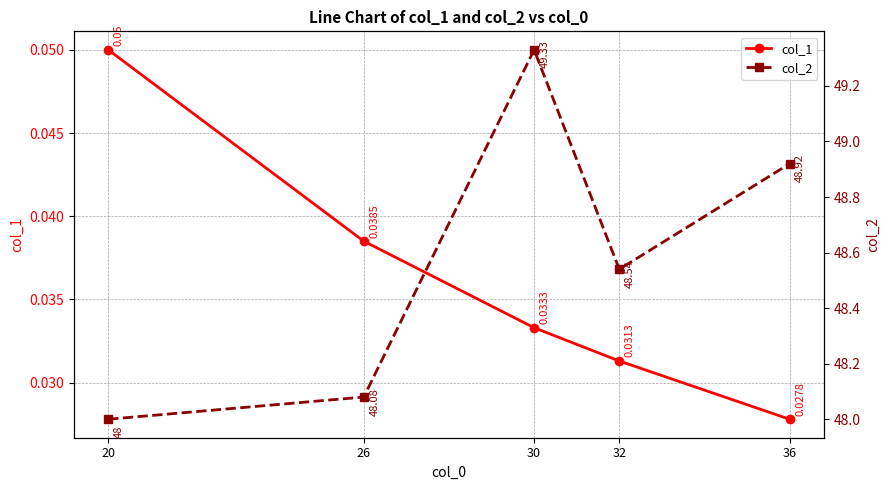

What value does the col_2 series have at 20?

48.0